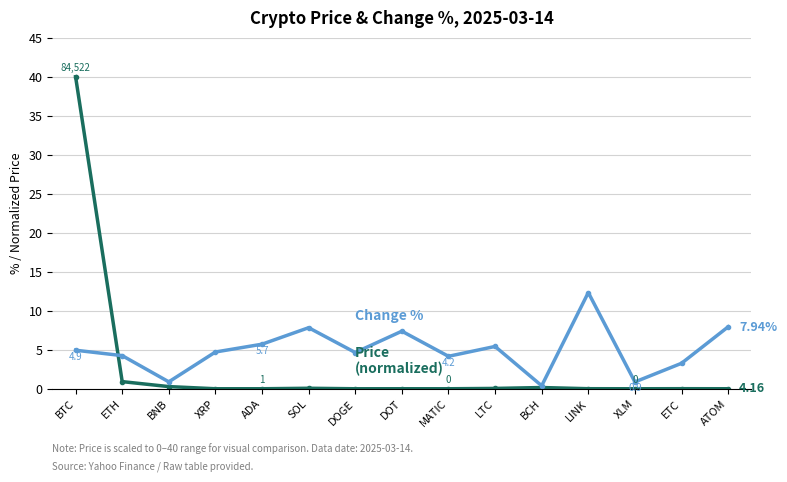

At which category is the sum across all series the highest?

BTC